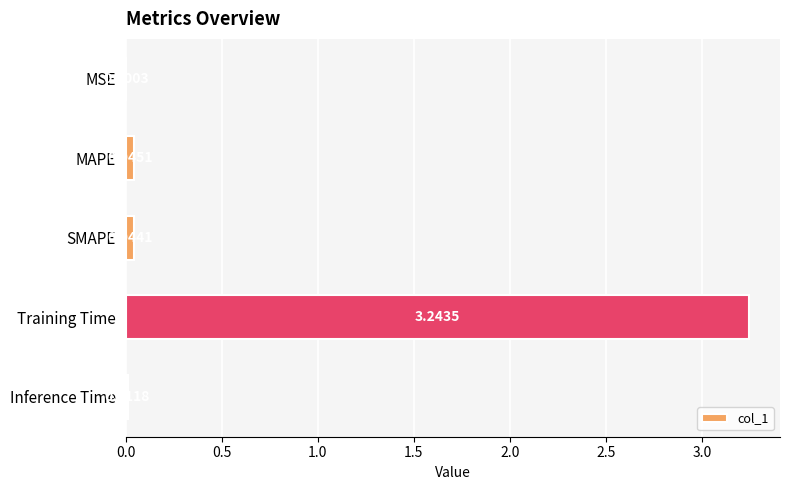

What is the sum of all values?

3.3